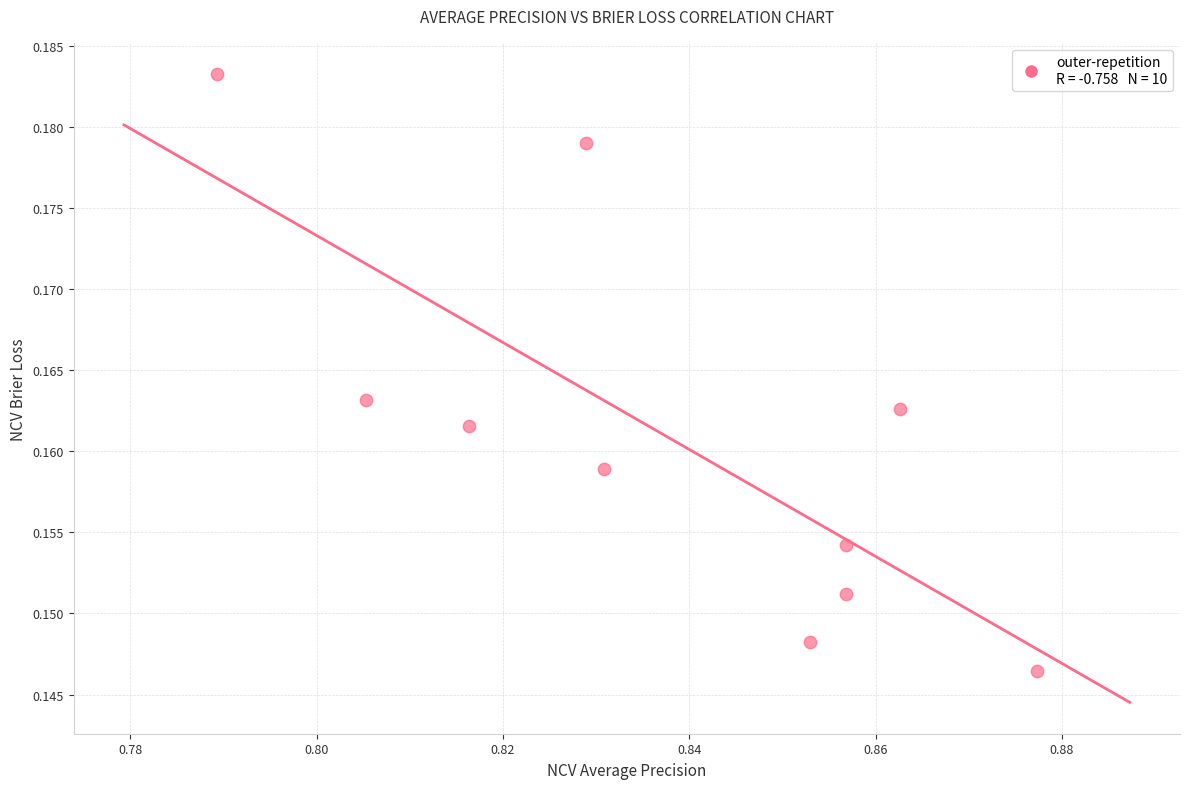

What is the average X value?

0.8